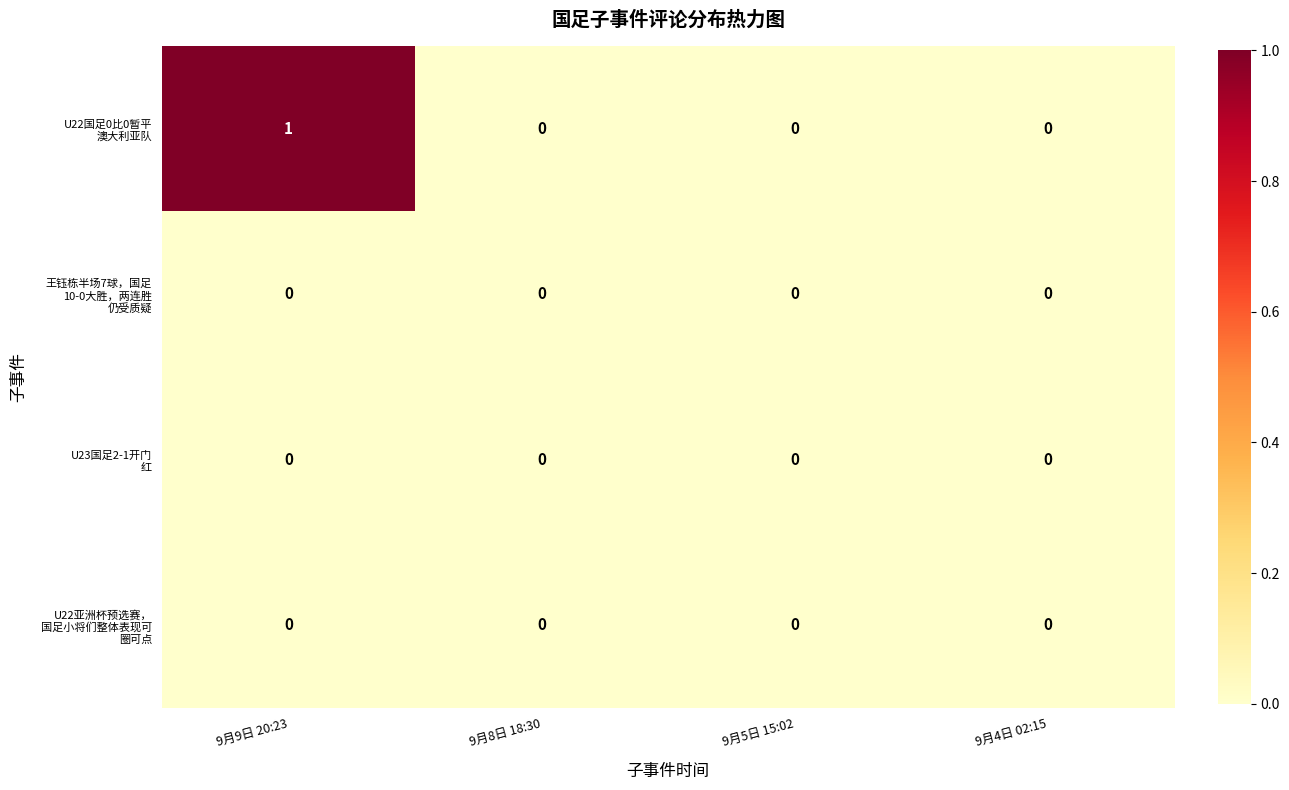

At which category does the chart reach its peak across all series?

9月9日 20:23